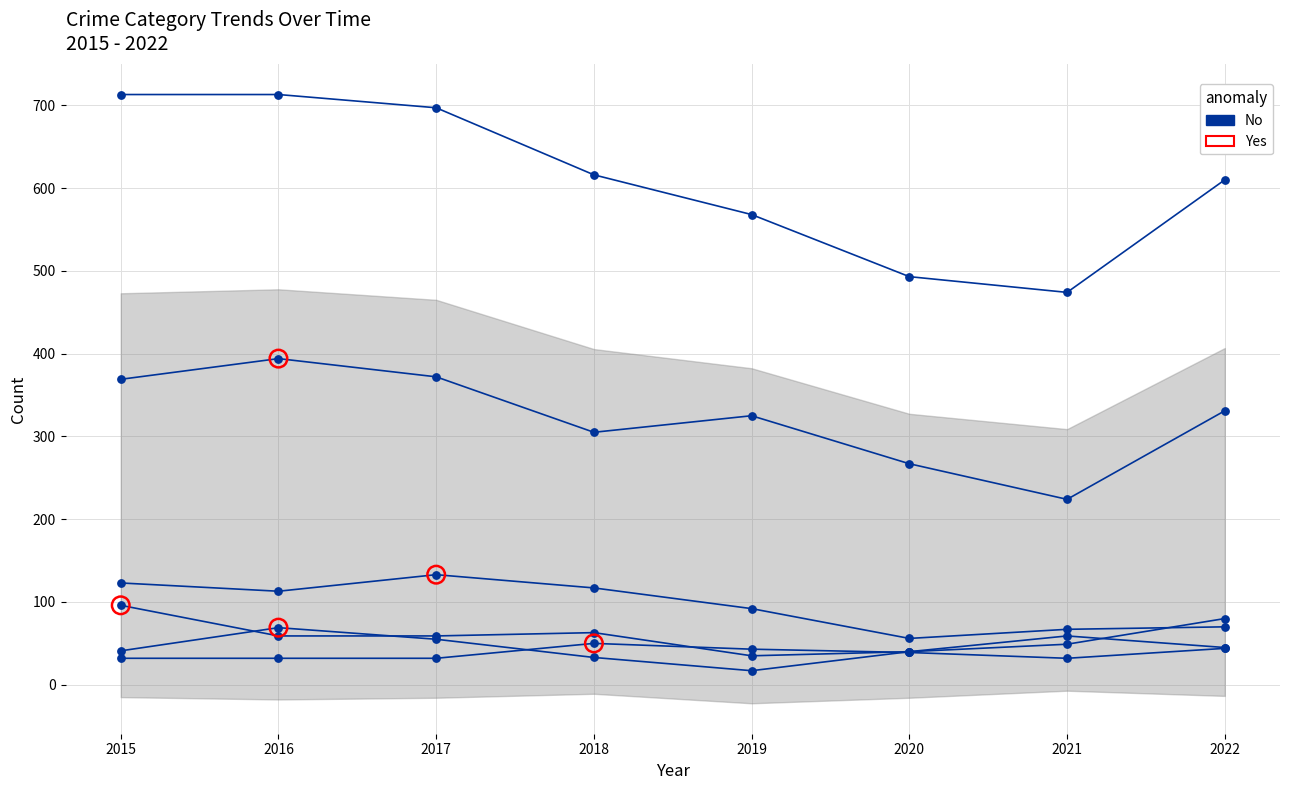

At which category is the sum across all series the highest?

2016